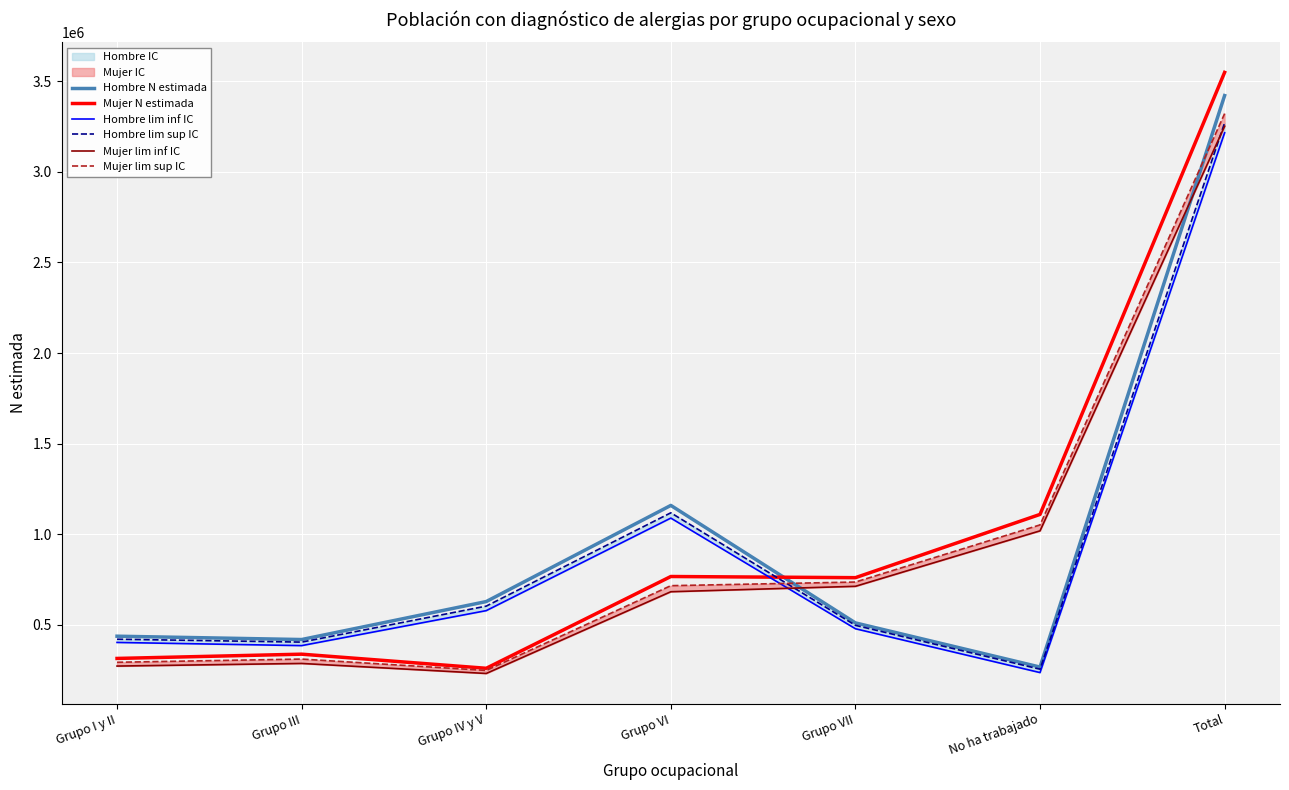

What is the sum of all Mujer lim inf IC values?

6456119